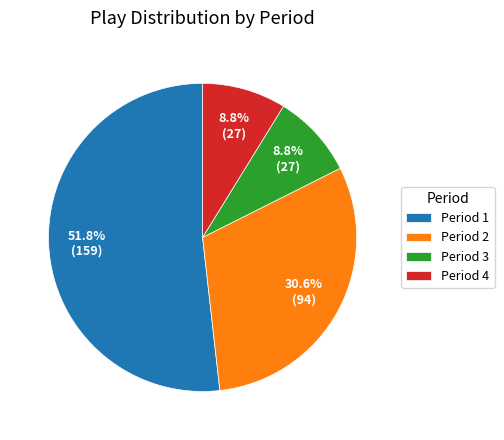

Is the sum of Period 2 and Period 3 greater than half?

No